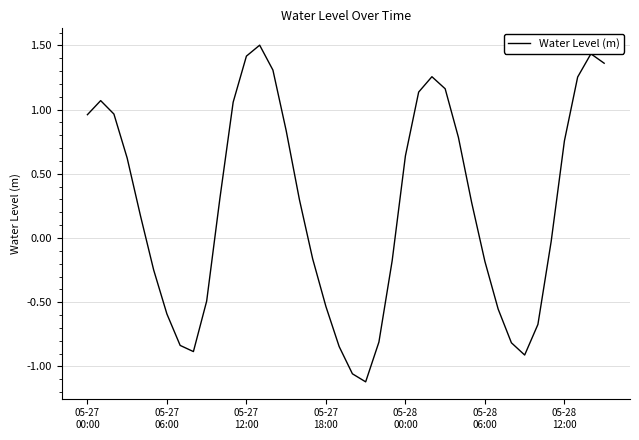

What is the difference between the maximum and minimum values?

2.6